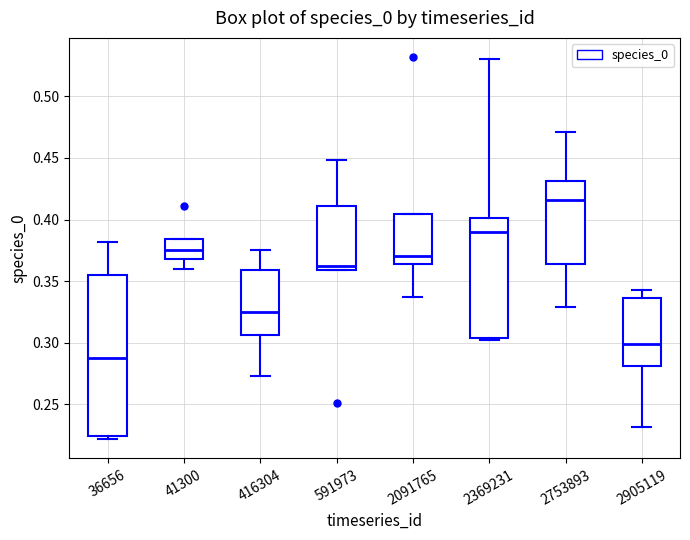

Reading left to right, read every box against the y-axis: the position of its median line, the range the box covers, and the ends of its whiskers. The values are not printed on the chart, so give them approximately, as read against the axis.

36656: median 0.285, box 0.225 to 0.355, whiskers 0.220 to 0.380
41300: median 0.375, box 0.370 to 0.385, whiskers 0.360 to 0.385
416304: median 0.325, box 0.305 to 0.360, whiskers 0.275 to 0.375
591973: median 0.360 (just above the box's lower edge), box 0.360 to 0.410, whiskers 0.360 to 0.450
2091765: median 0.370, box 0.365 to 0.405, whiskers 0.335 to 0.405
2369231: median 0.390, box 0.305 to 0.400, whiskers 0.305 (just below the box's lower edge) to 0.530
2753893: median 0.415, box 0.365 to 0.430, whiskers 0.330 to 0.470
2905119: median 0.300, box 0.280 to 0.335, whiskers 0.230 to 0.345